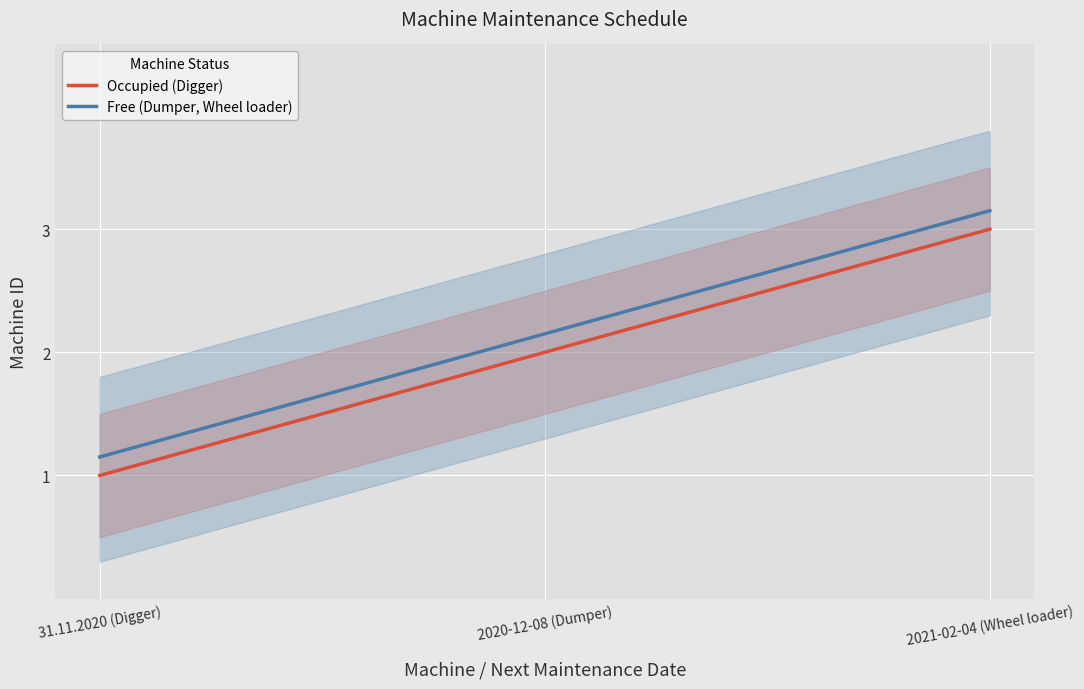

Which category has the lowest value in the Occupied (Digger) series?

31.11.2020 (Digger)